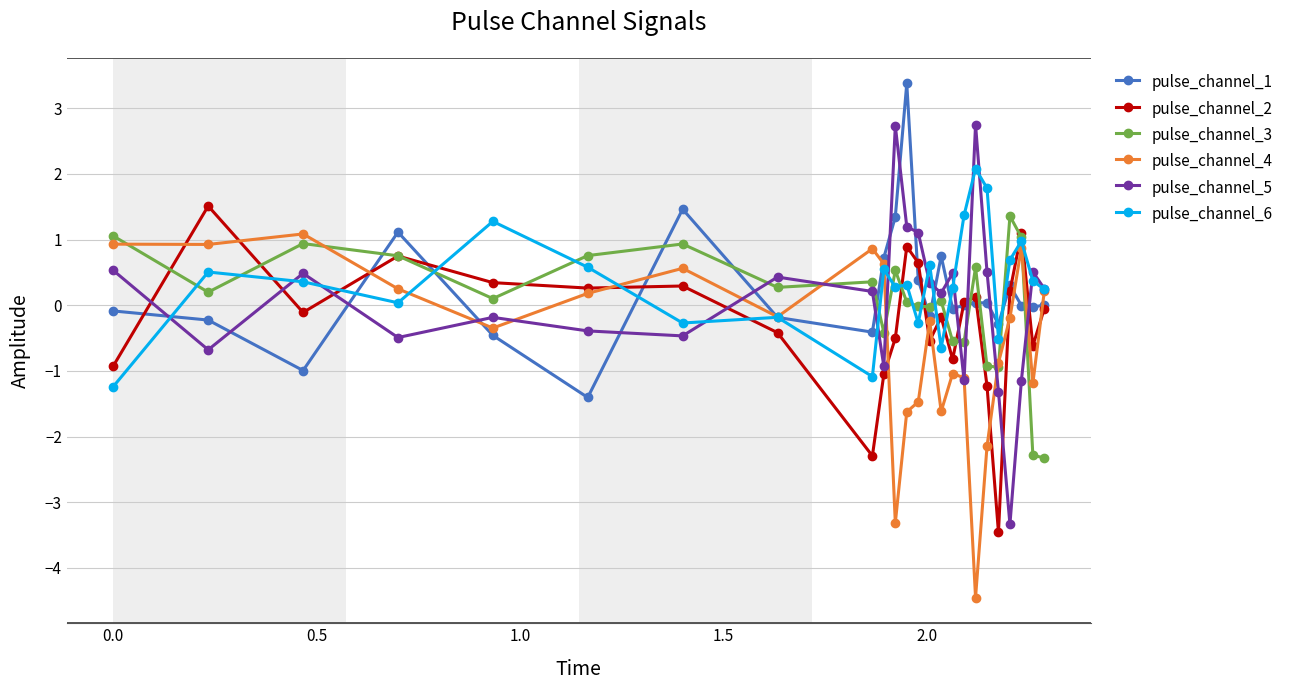

True or false: pulse_channel_3 and pulse_channel_1 cross at least once.

True